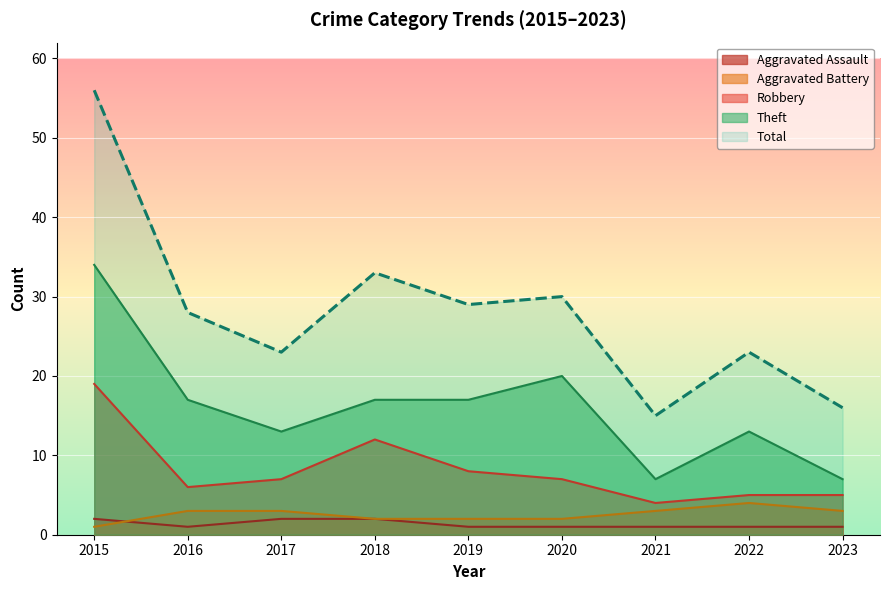

Where is the first local minimum for Robbery?

2016